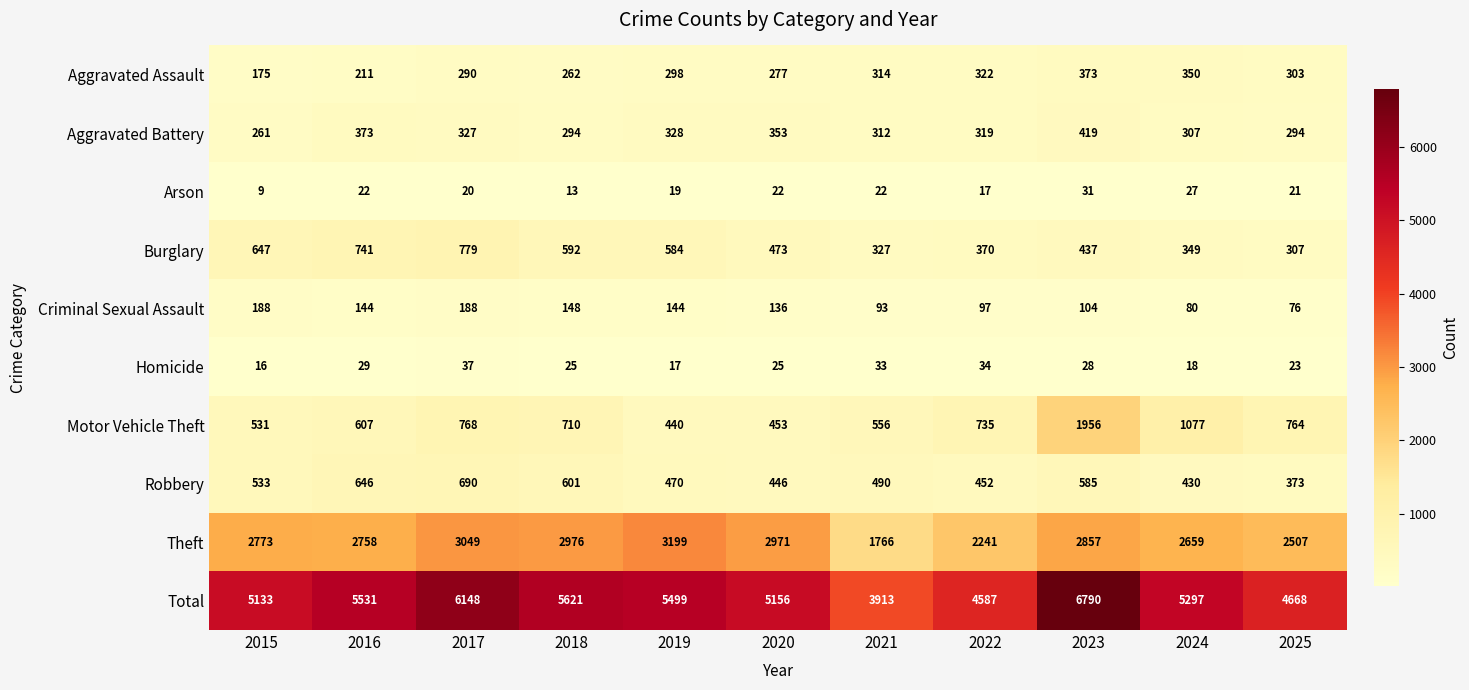

Where does the Motor Vehicle Theft series first go above 710?

2017